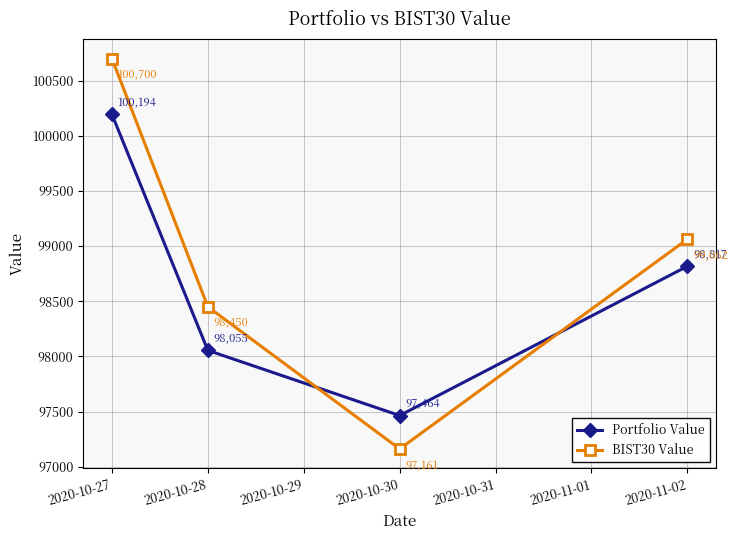

What is the sum of all Portfolio Value values?

394529.3